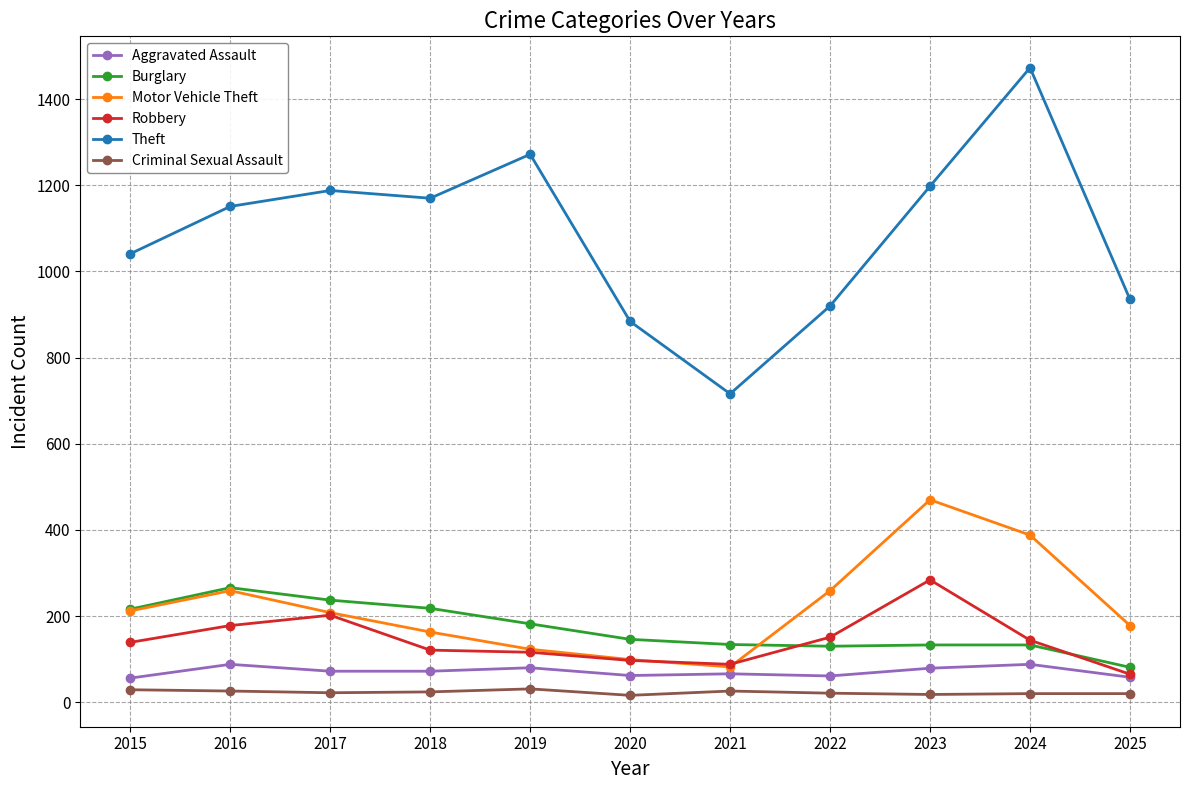

Which series has the largest total across all categories?

Theft